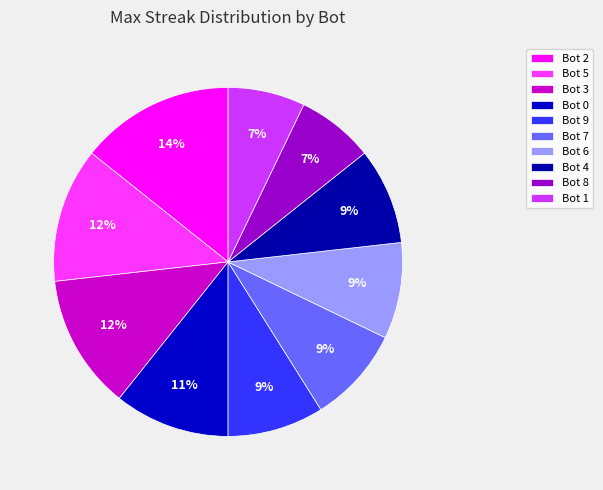

Rank the categories by value from lowest to highest.

Bot 8, Bot 1, Bot 9, Bot 7, Bot 6, Bot 4, Bot 0, Bot 5, Bot 3, Bot 2